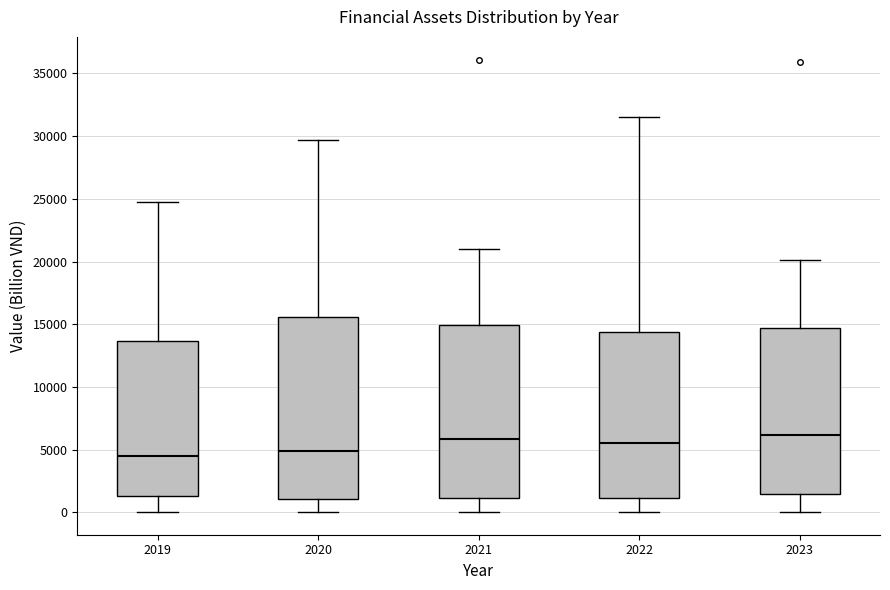

Reading left to right, transcribe this box plot: for each box, give where its median line is, the range the box spans, and where its two whiskers end, as read against the y-axis. The values are not printed on the chart, so give them approximately, as read against the axis.

2019: median 4500, box 1500 to 13500, whiskers 0 to 24500
2020: median 5000, box 1000 to 15500, whiskers 0 to 29500
2021: median 6000, box 1000 to 15000, whiskers 0 to 21000
2022: median 5500, box 1000 to 14500, whiskers 0 to 31500
2023: median 6000, box 1500 to 14500, whiskers 0 to 20000